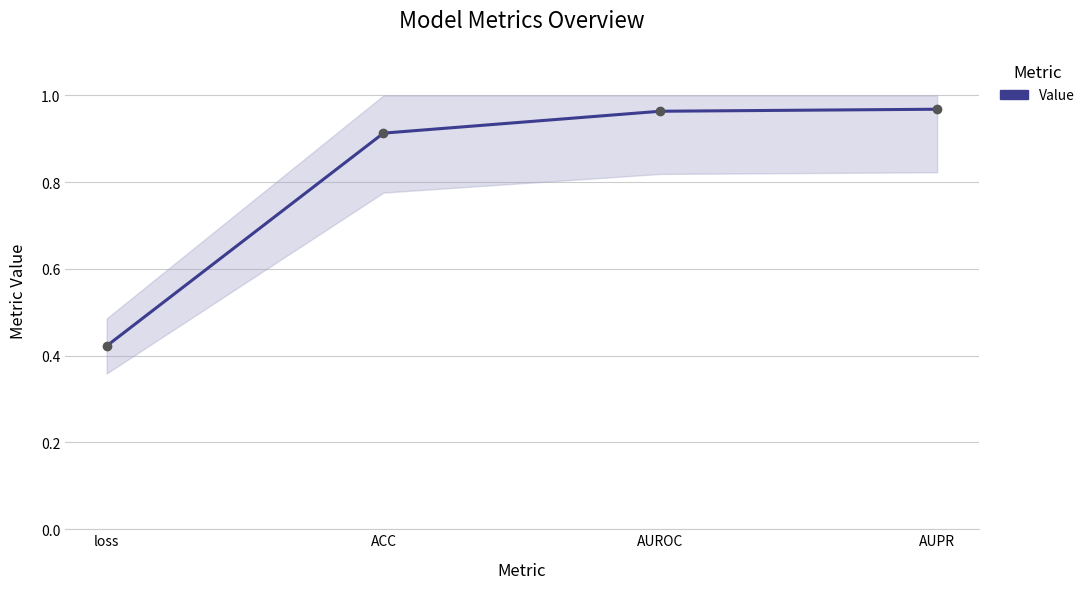

List the labels in order of value, largest first.

AUPR, AUROC, ACC, loss